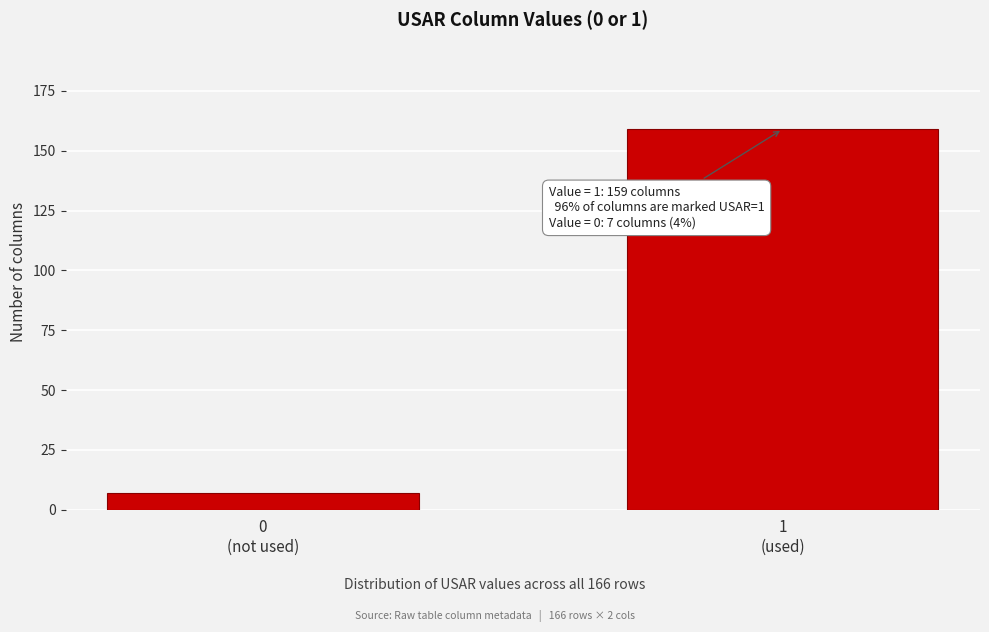

Reading left to right, transcribe all the data shown in this chart.

7	159